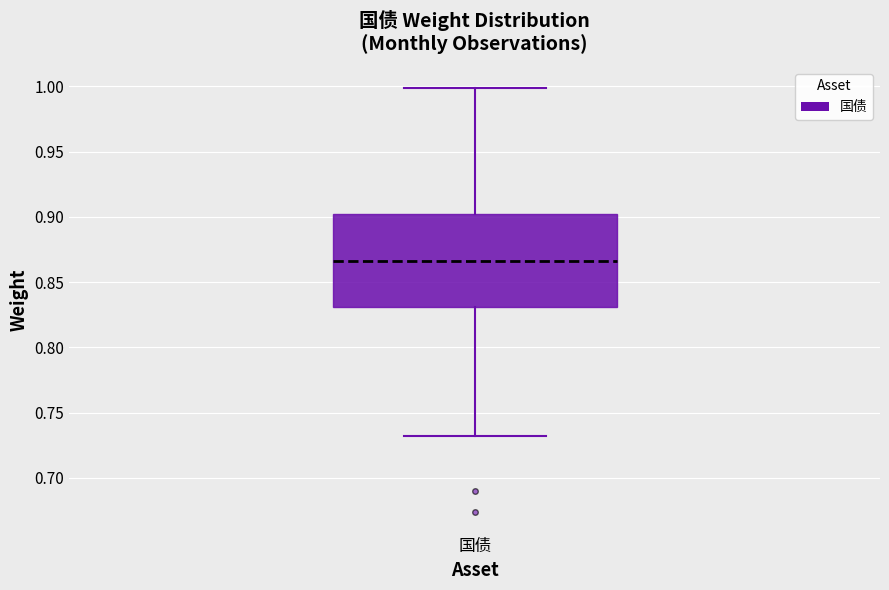

Where does the upper whisker of the box for 国债 end on the y-axis? The values are not printed on the chart, so give them approximately, as read against the axis.

1.000